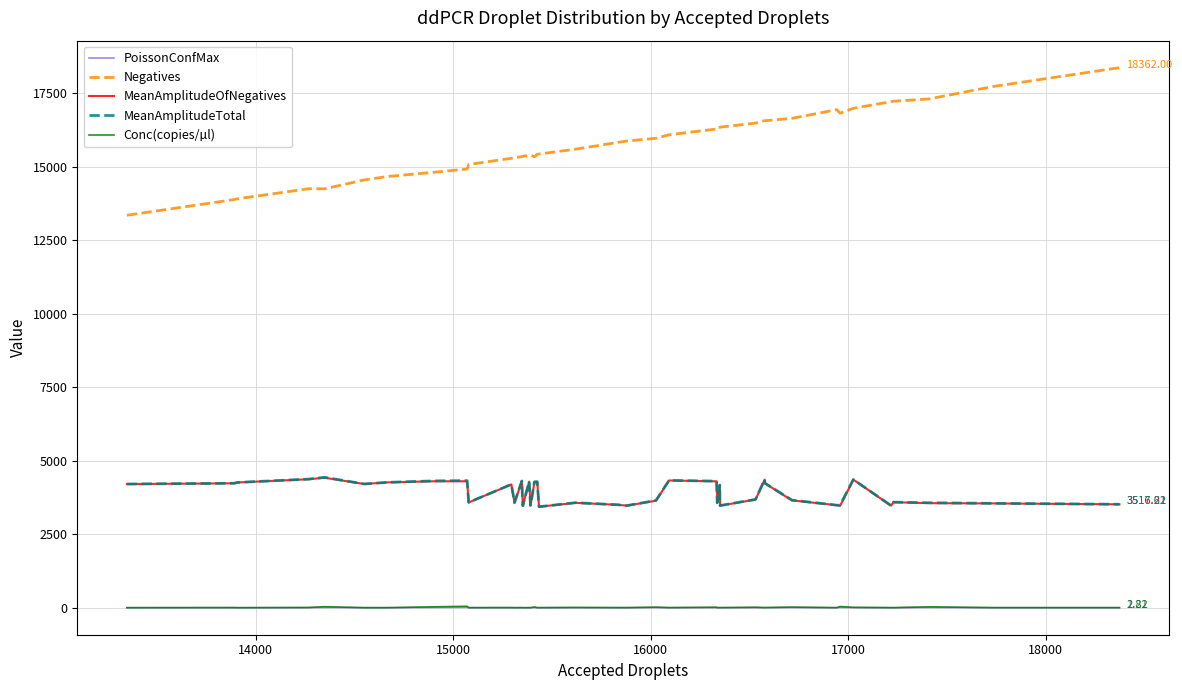

What is the average value of the PoissonConfMax series?

3.2